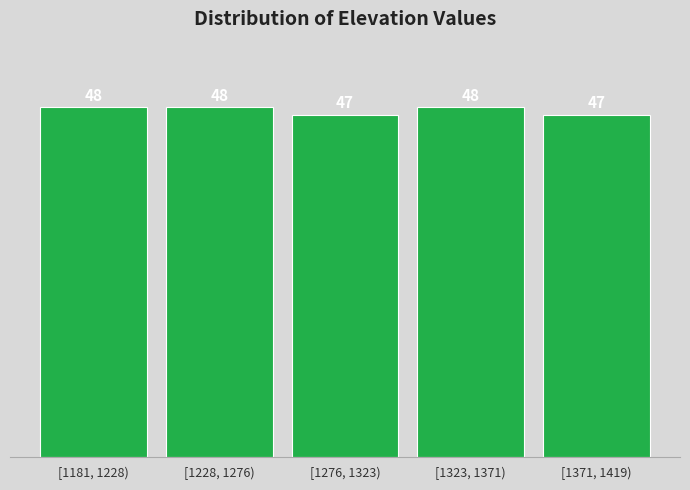

Reading left to right, what are all the values shown in this chart?

[1181, 1228)=48	[1228, 1276)=48	[1276, 1323)=47	[1323, 1371)=48	[1371, 1419)=47